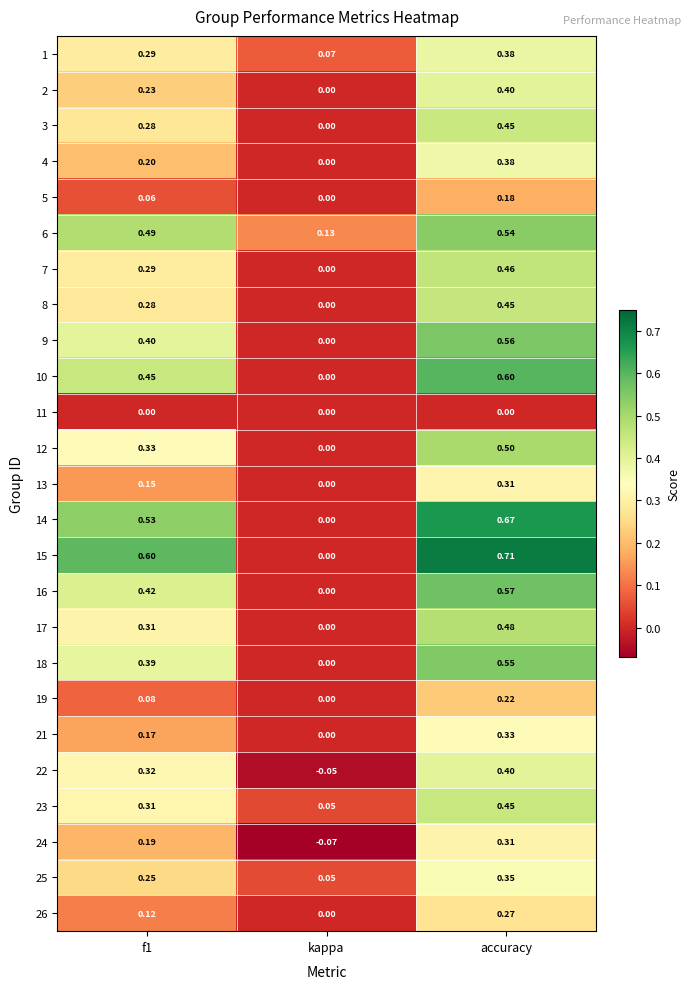

At which category is the sum across all series the highest?

accuracy